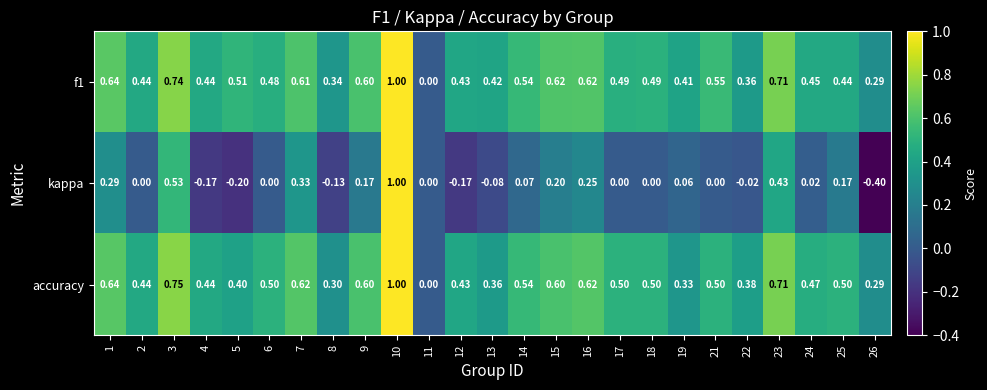

Is the value of kappa at 3 greater than the value of accuracy at 22?

Yes